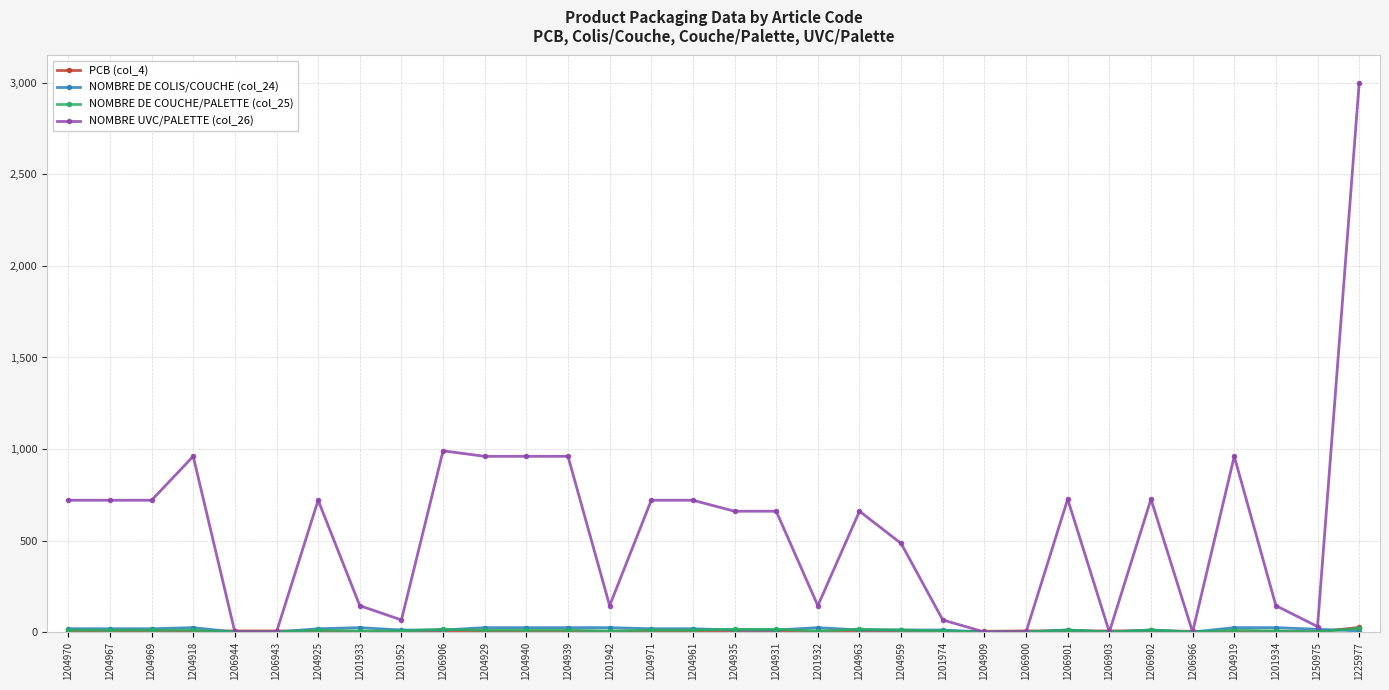

How many lines are shown in the chart?

4